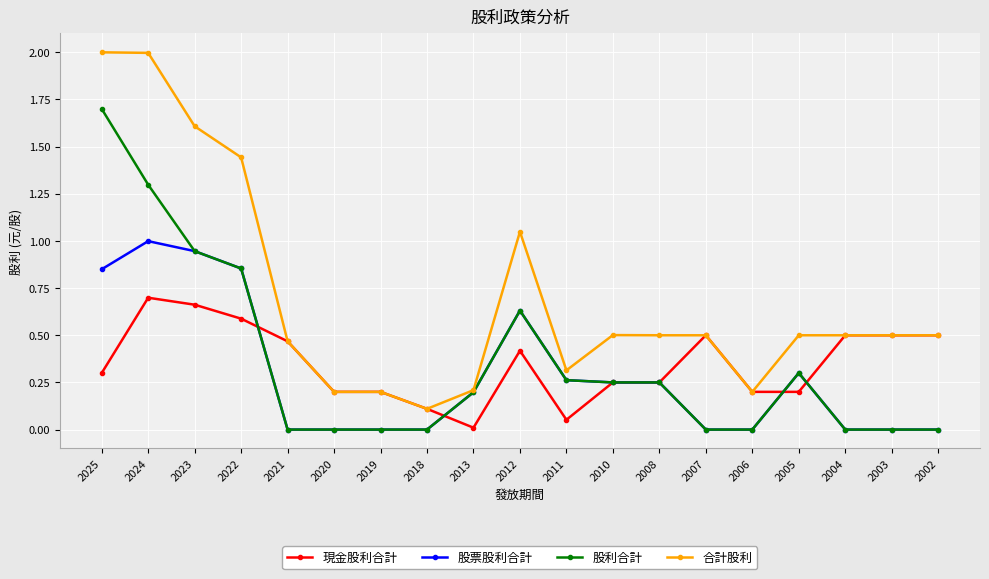

List the series in order of their peak value, highest first.

合計股利, 股利合計, 股票股利合計, 現金股利合計